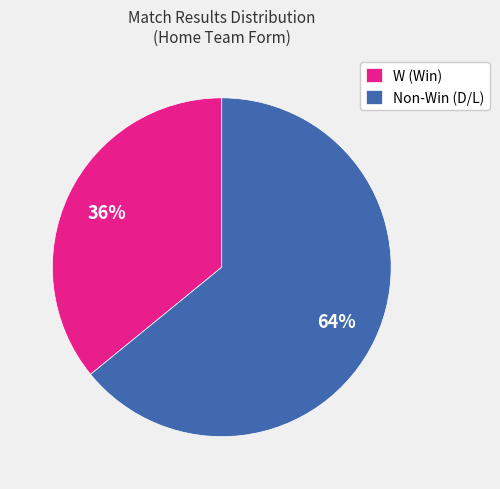

Rank the categories by value from highest to lowest.

Non-Win (D/L), W (Win)